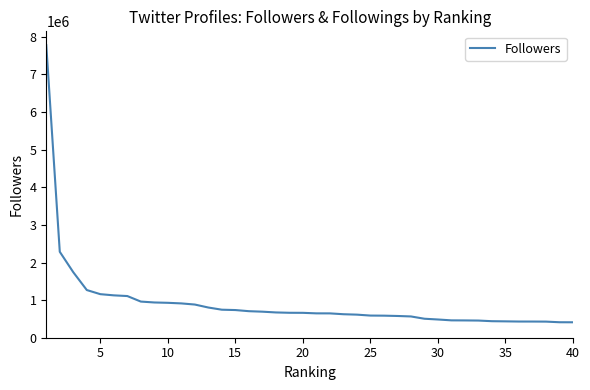

What is the maximum value shown in the chart?

7778715